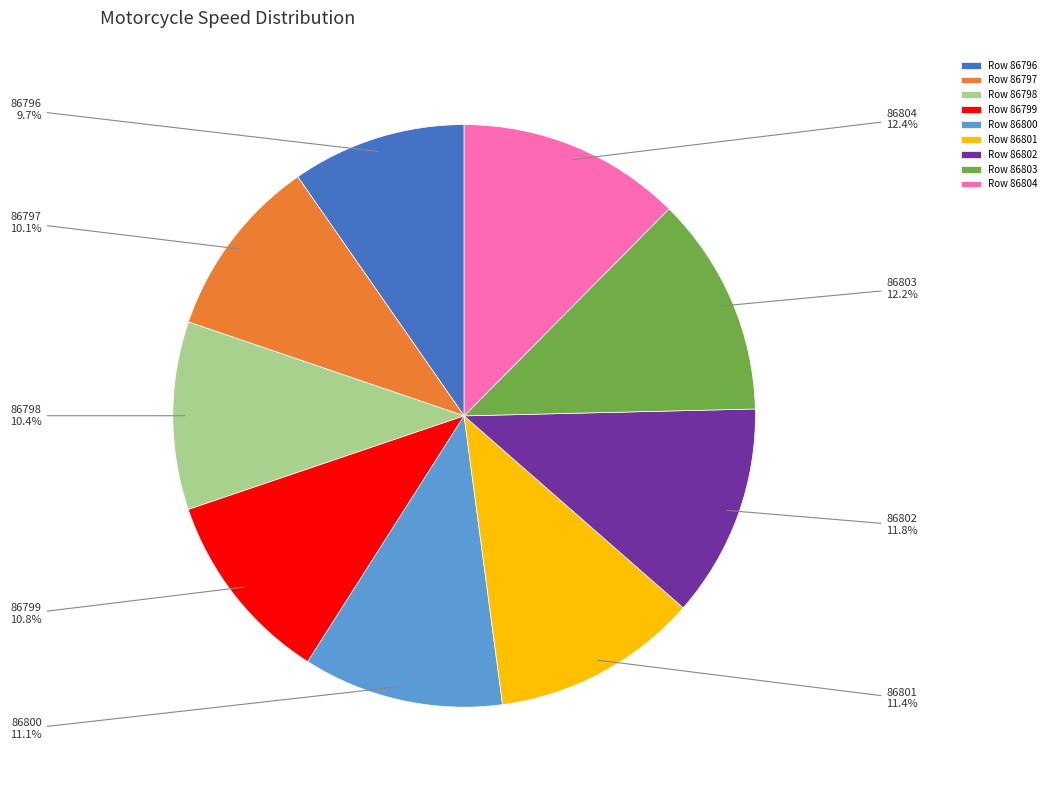

What percentage do Row 86801 and Row 86796 together represent?

21.1%